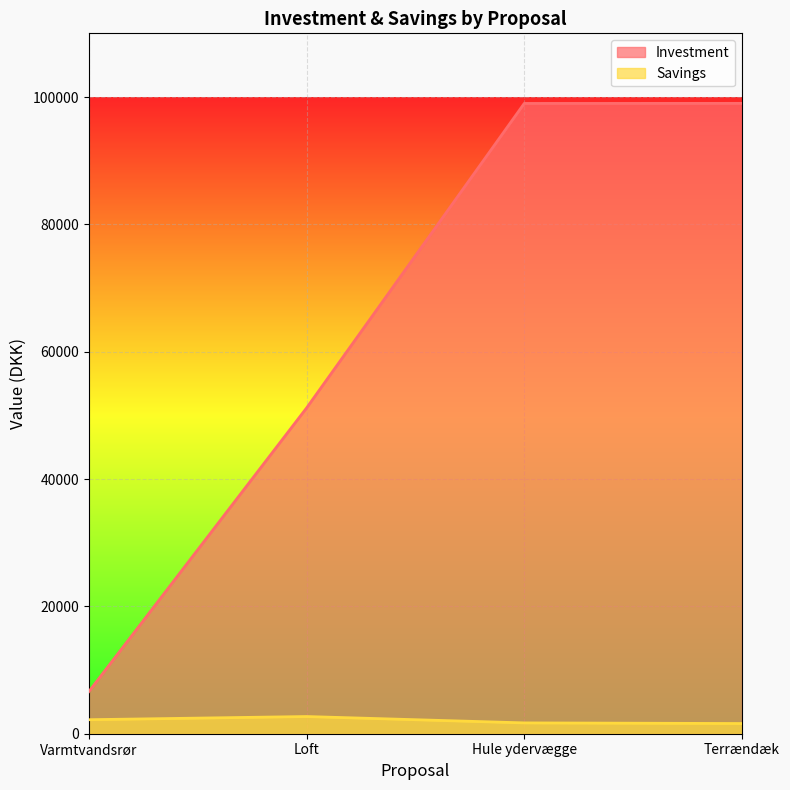

Is the value of Investment at Loft greater than the value of Savings at Loft?

Yes